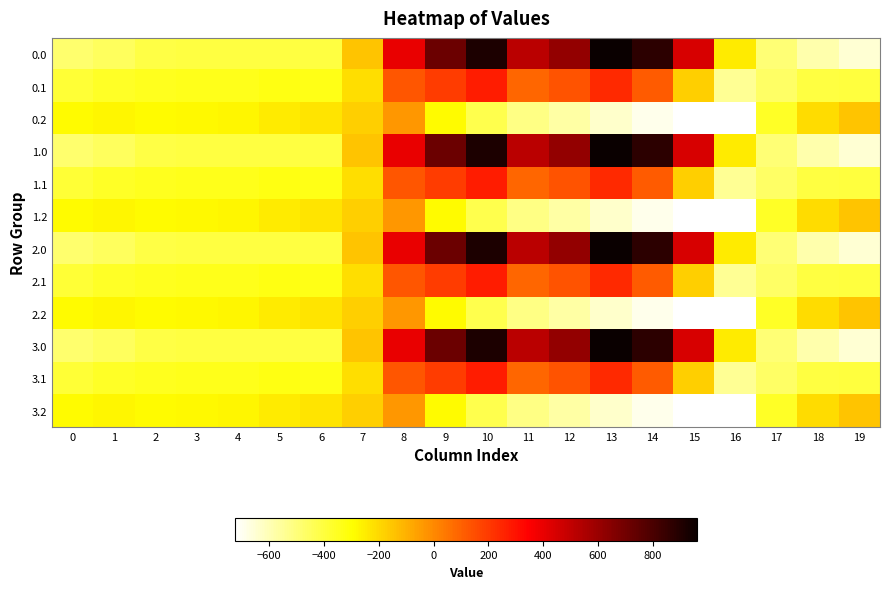

Rank the series by their maximum value, from highest to lowest.

0.0, 1.0, 2.0, 3.0, 0.1, 1.1, 2.1, 3.1, 0.2, 1.2, 2.2, 3.2